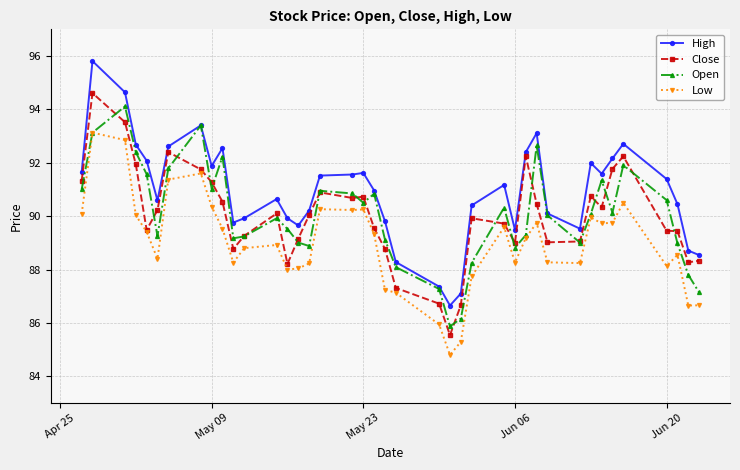

What is the highest value of the High series?

95.8